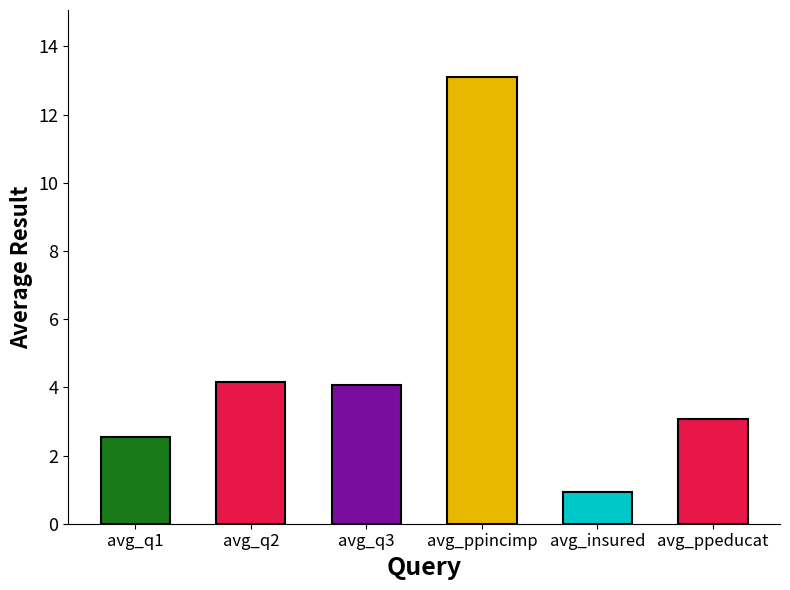

What position from the right is avg_q2?

5